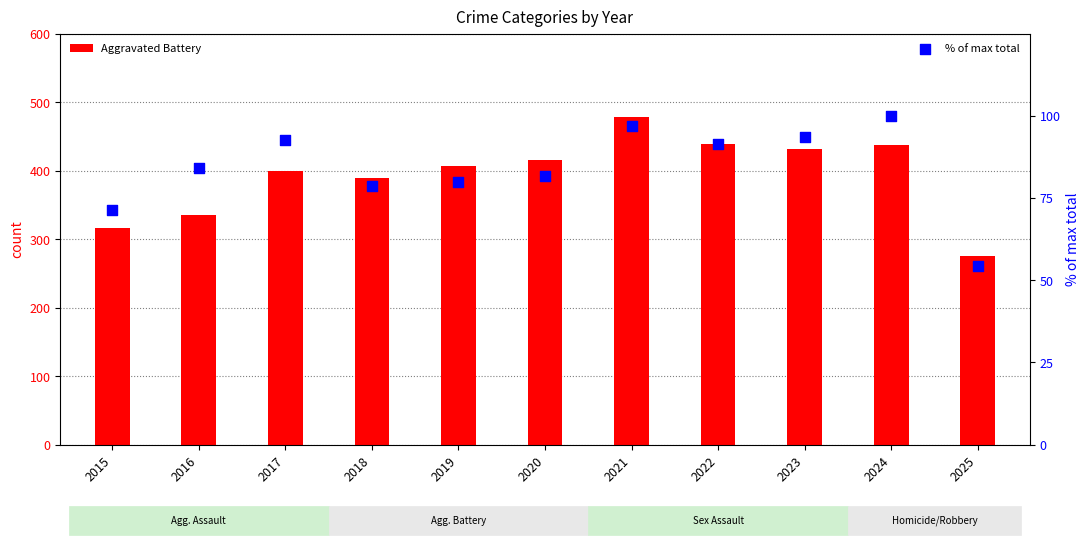

At how many categories does at least one series exceed 278?

10